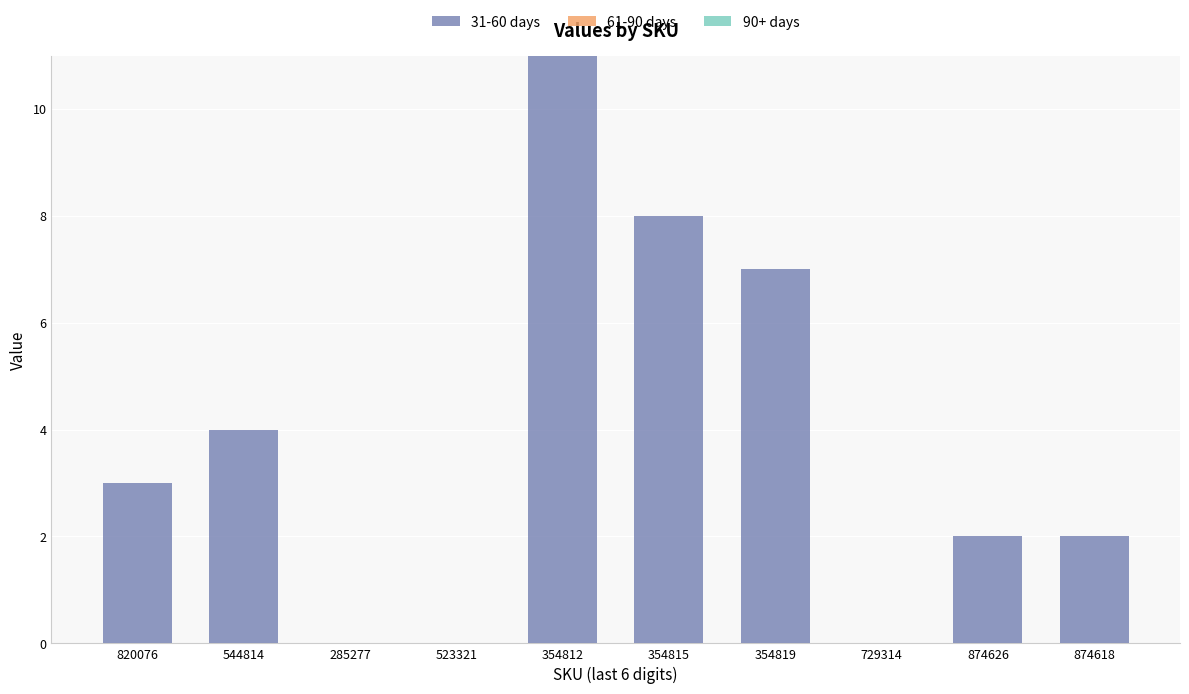

The chart shows a value of 4 at 820076. True or false?

False